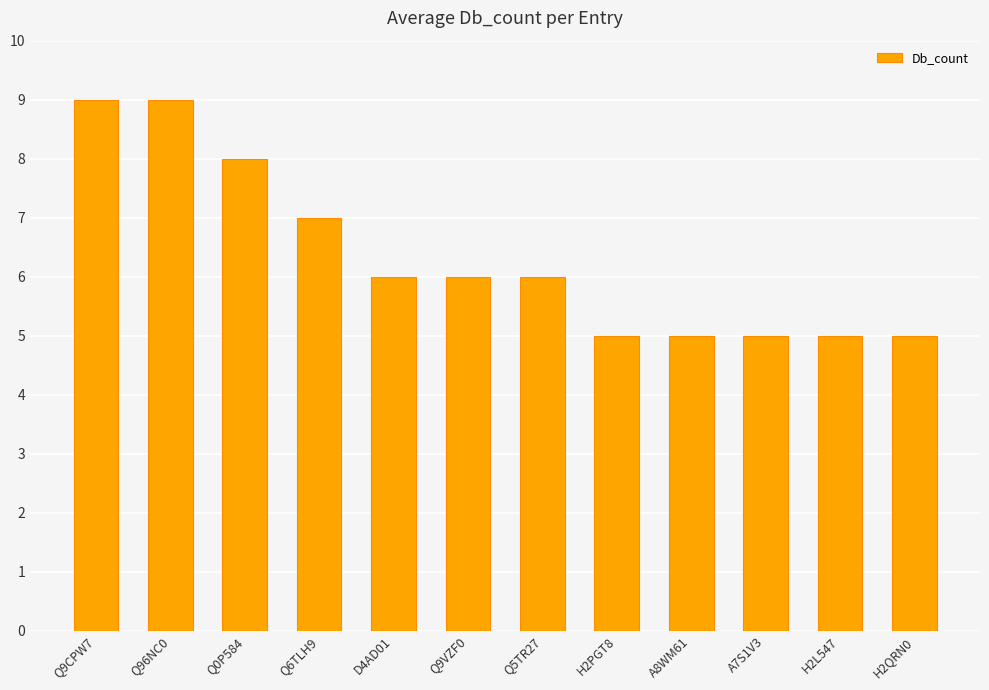

What is the change in value from Q9CPW7 to A7S1V3?

-4